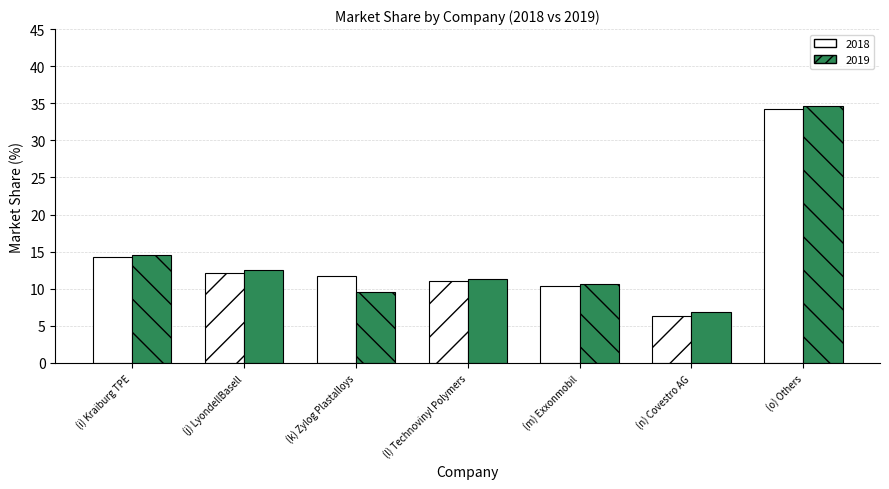

How many bars are there in each group?

2